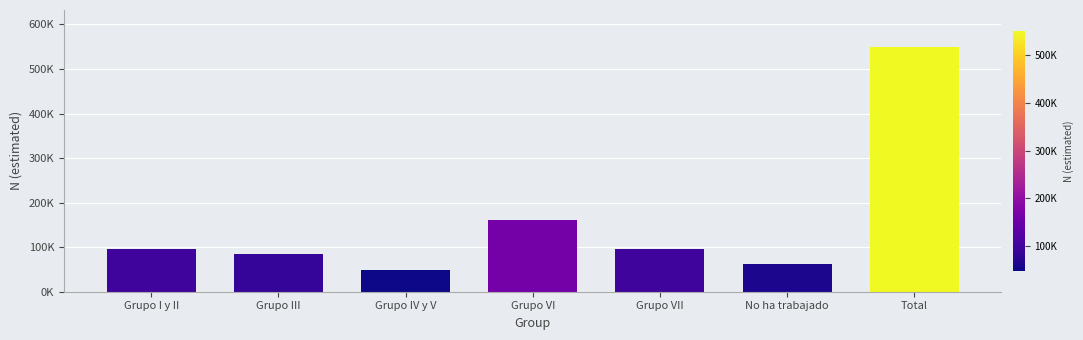

Which category has the lowest value across all series?

Grupo IV y V